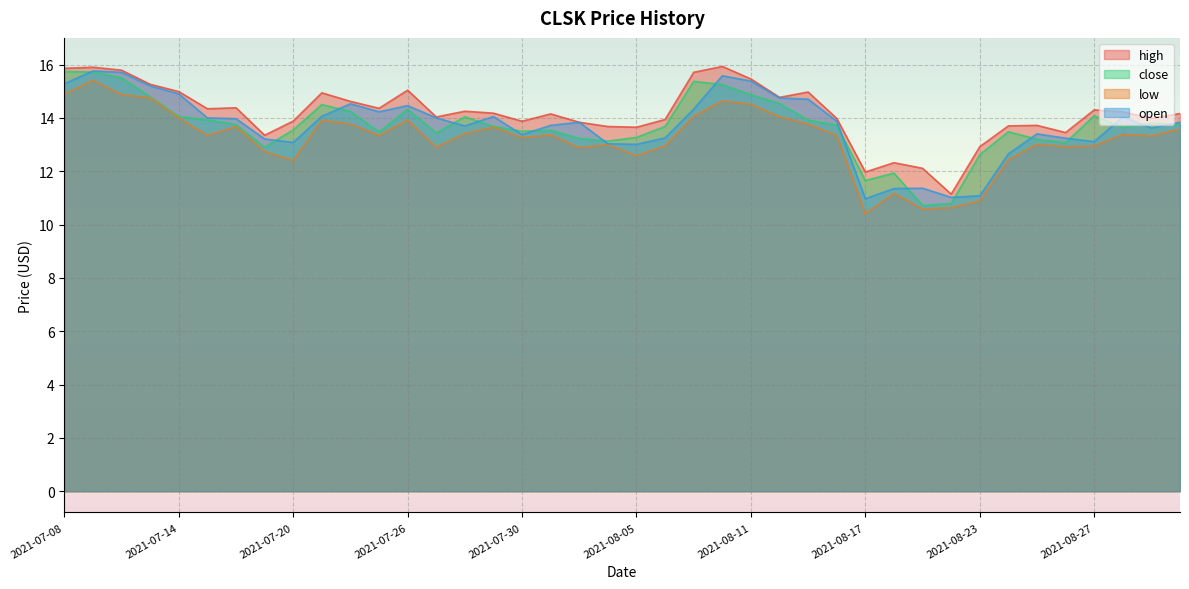

Which series has the largest total across all categories?

high